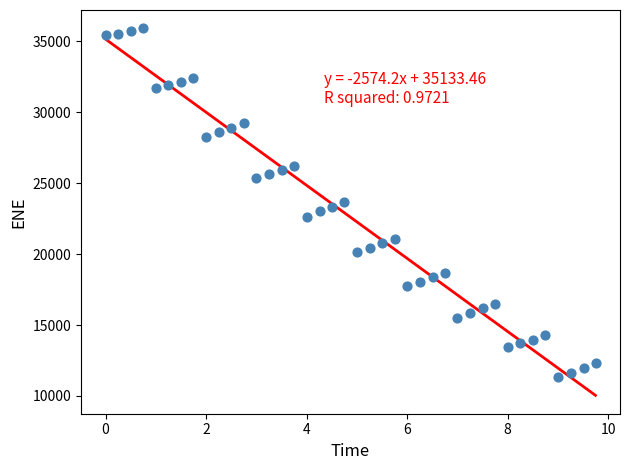

What is the range of X values (max minus min)?

9.7